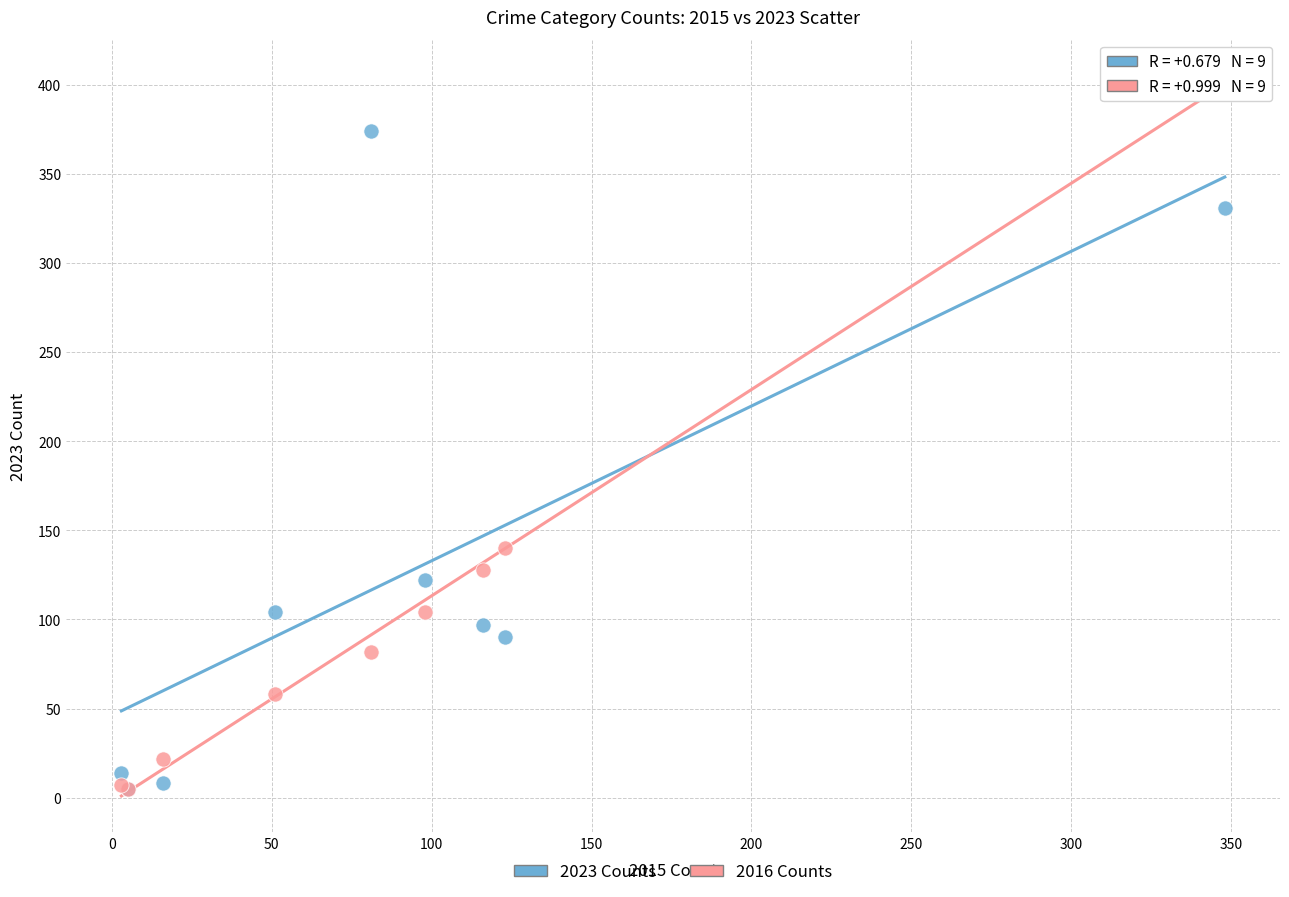

In the 2023 Counts series, what Y value is closest to 189?

122